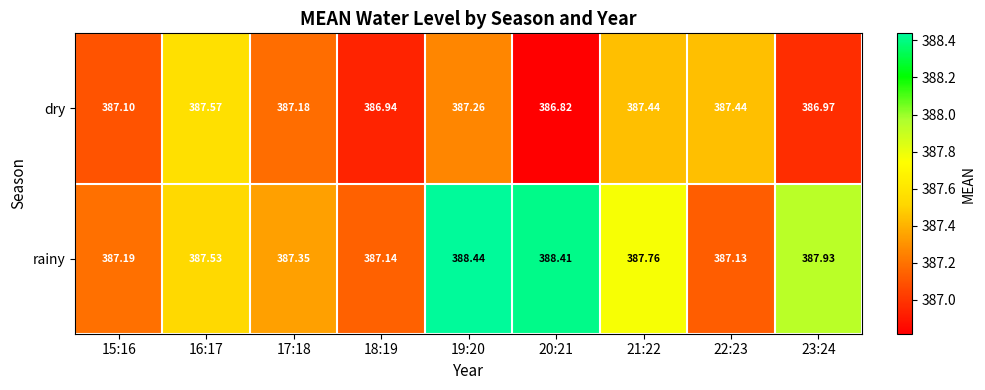

At 21:22, list the series in order from largest to smallest.

rainy, dry